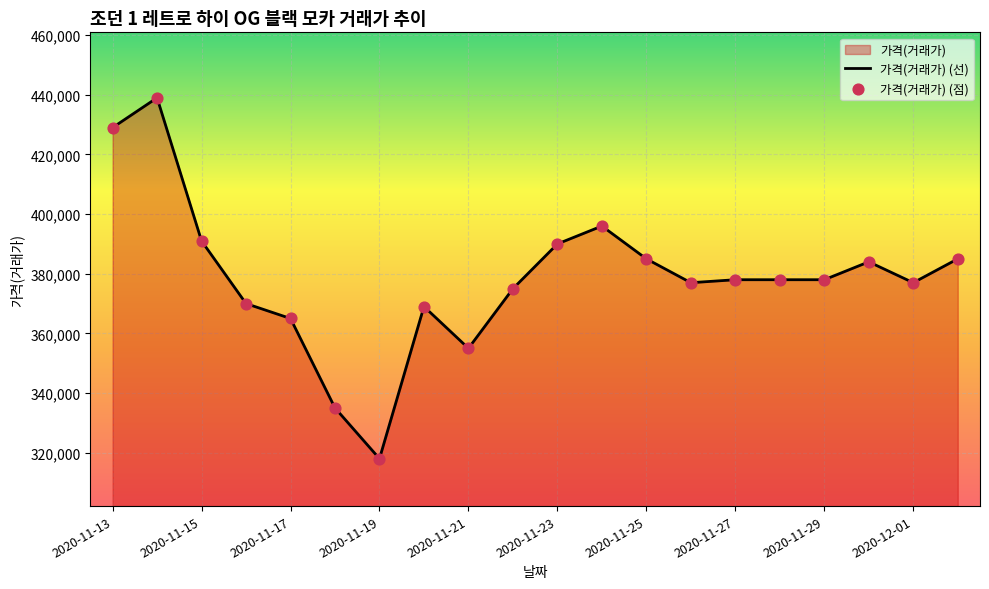

What is the change in value from 2020-11-13 to 2020-11-19?

-111000